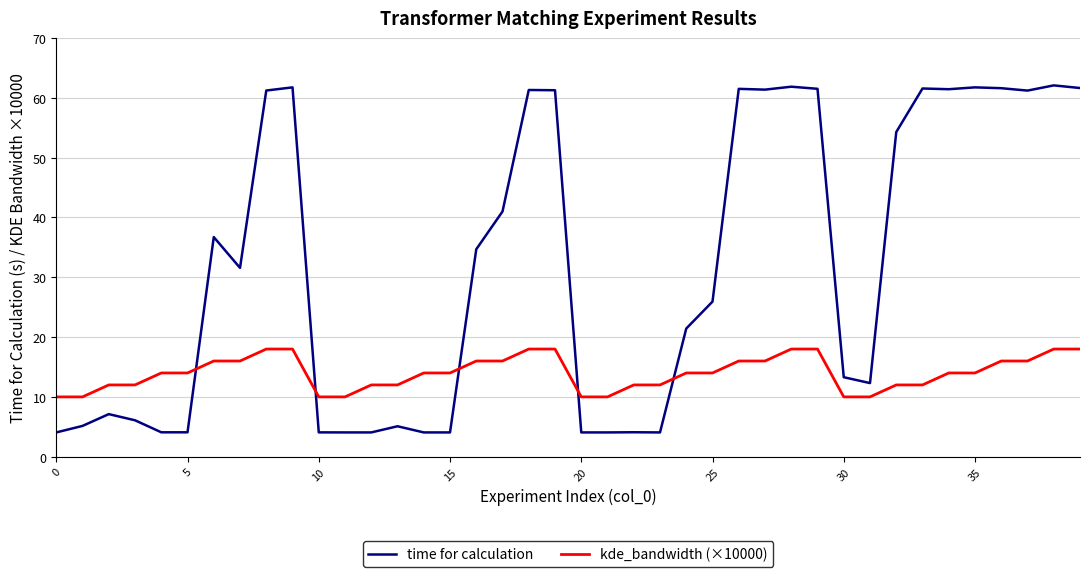

After their last crossing, which series has the higher values: kde_bandwidth (×10000) or time for calculation?

time for calculation